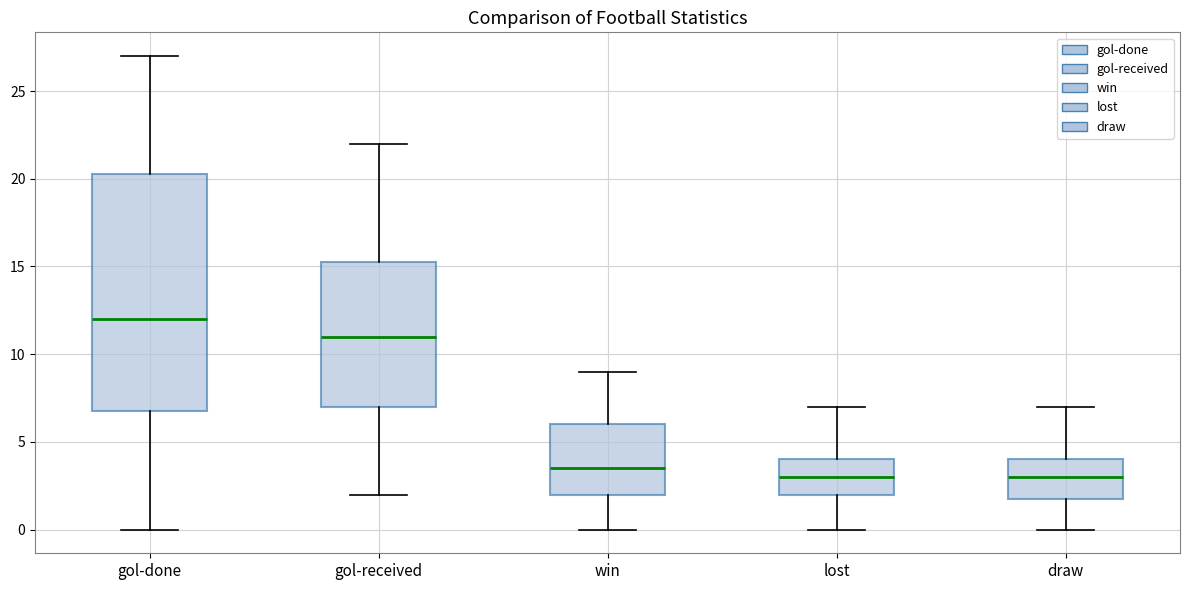

Reading left to right, transcribe this box plot: for each box, give where its median line is, the range the box spans, and where its two whiskers end, as read against the y-axis. The values are not printed on the chart, so give them approximately, as read against the axis.

gol-done: median 12.0, box 7.0 to 20.5, whiskers 0.0 to 27.0
gol-received: median 11.0, box 7.0 to 15.5, whiskers 2.0 to 22.0
win: median 3.5, box 2.0 to 6.0, whiskers 0.0 to 9.0
lost: median 3.0, box 2.0 to 4.0, whiskers 0.0 to 7.0
draw: median 3.0, box 2.0 to 4.0, whiskers 0.0 to 7.0